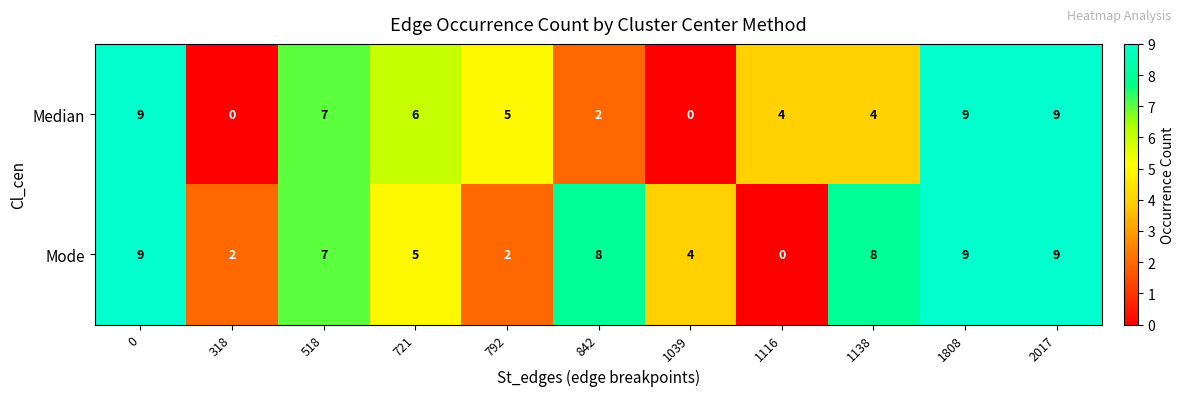

Rank the series by their average value, from highest to lowest.

row_1, row_0